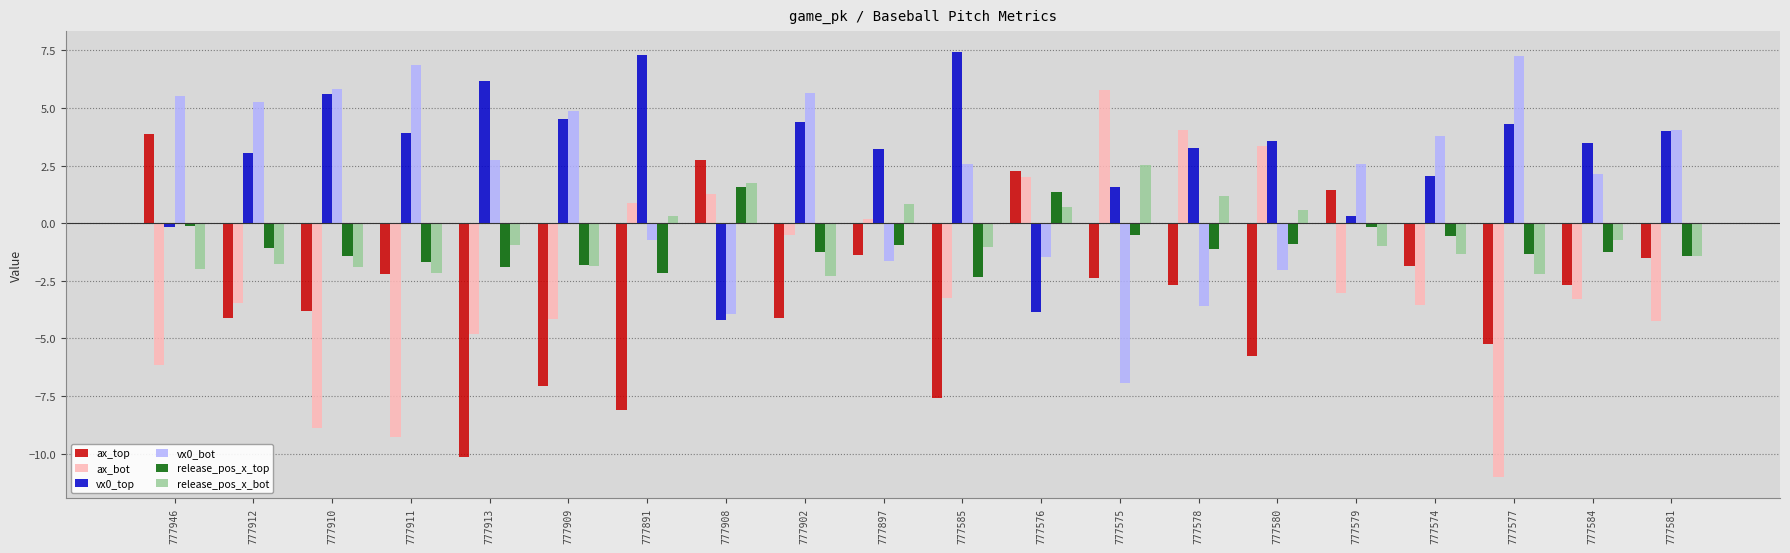

Read the ax_top value at 777578.

-2.7